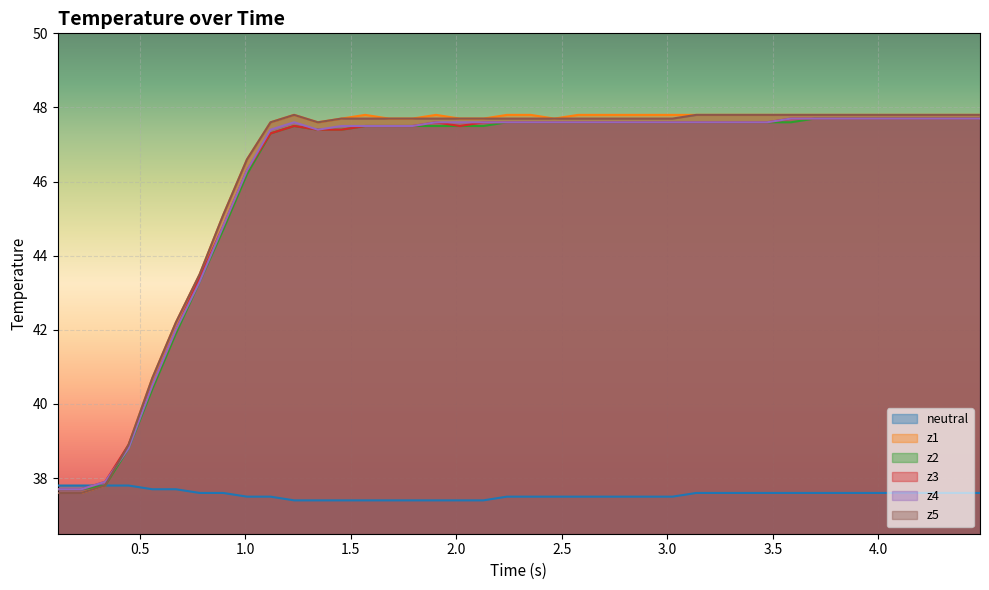

What is the smallest value displayed?

37.4